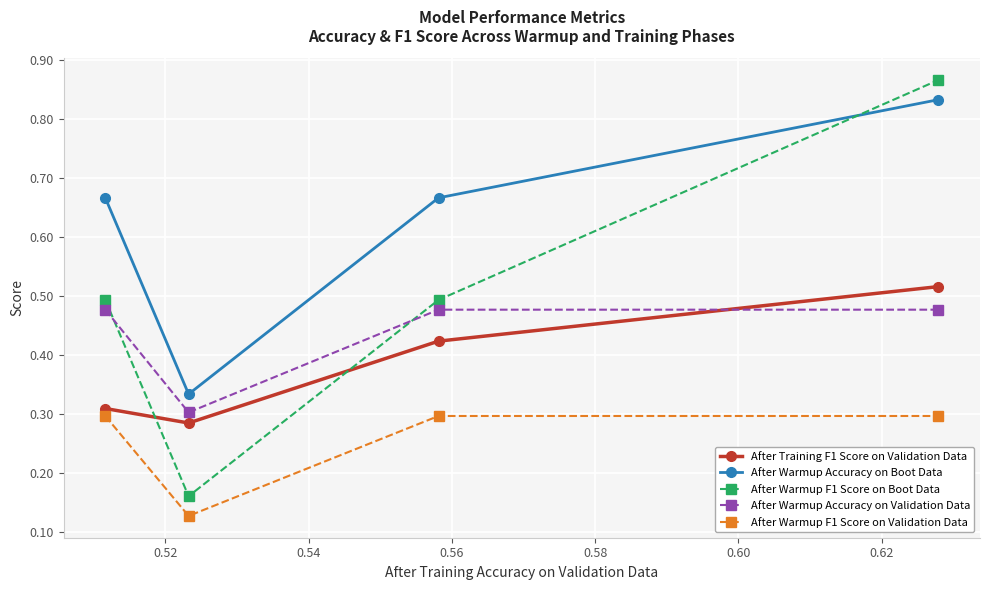

Rank the series by their maximum value, from highest to lowest.

After Warmup F1 Score on Boot Data, After Warmup Accuracy on Boot Data, After Training F1 Score on Validation Data, After Warmup Accuracy on Validation Data, After Warmup F1 Score on Validation Data